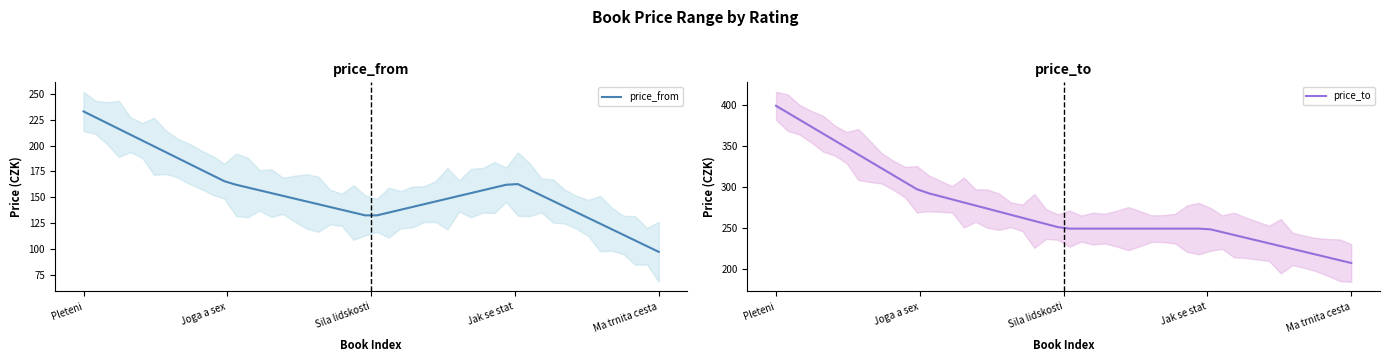

Is it true that price_to equals 369 at 0?

False